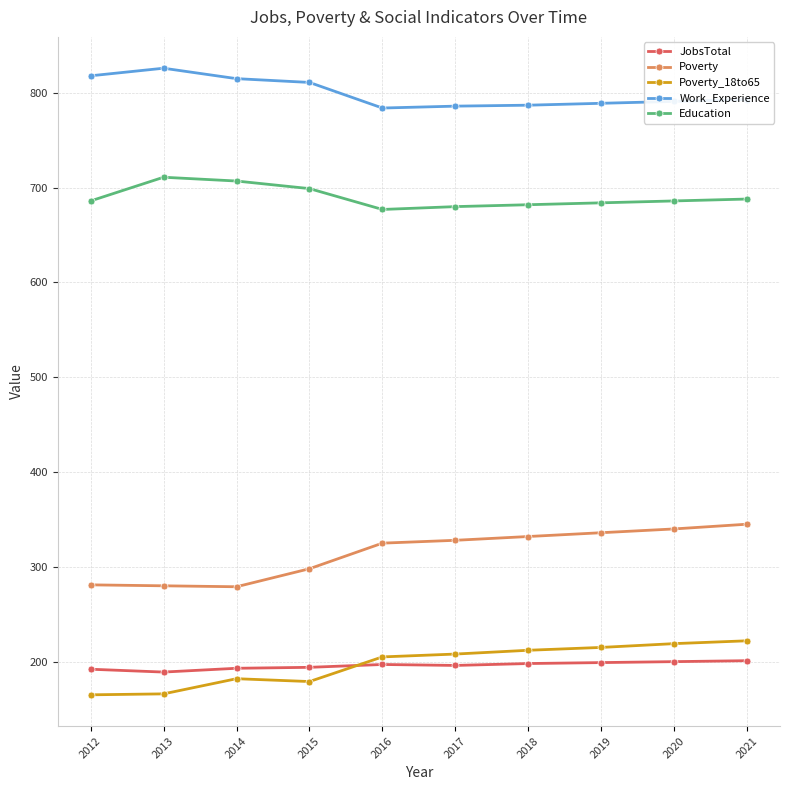

How many lines are shown in the chart?

5